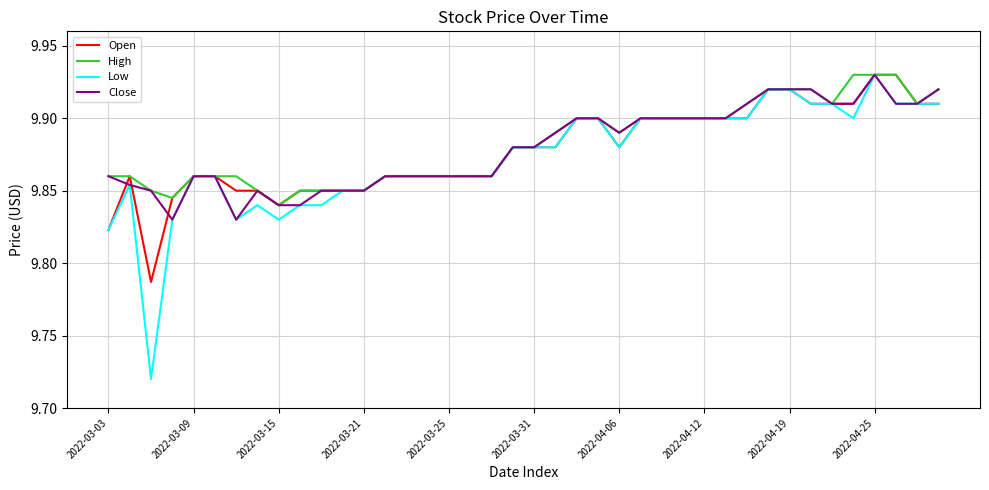

Which series has the widest spread of values?

Low